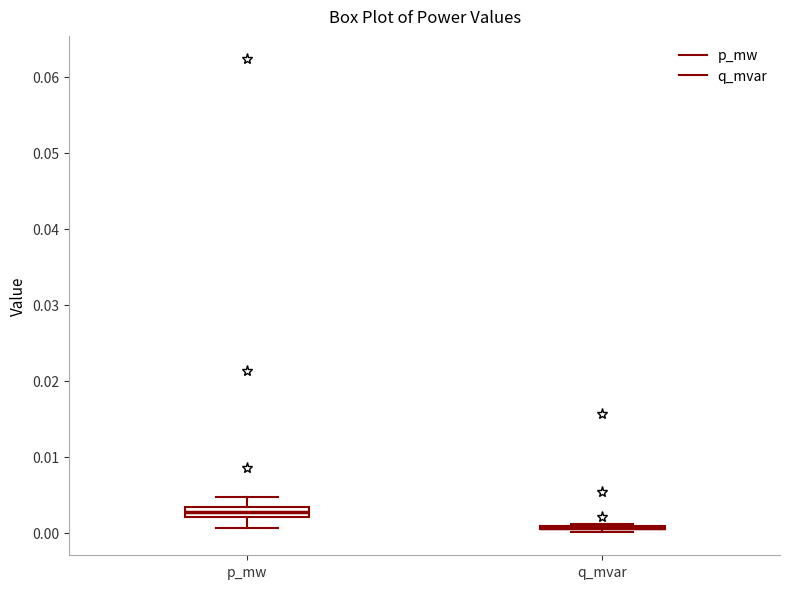

Comparing the boxes themselves (not the whiskers), which one is the tallest?

p_mw